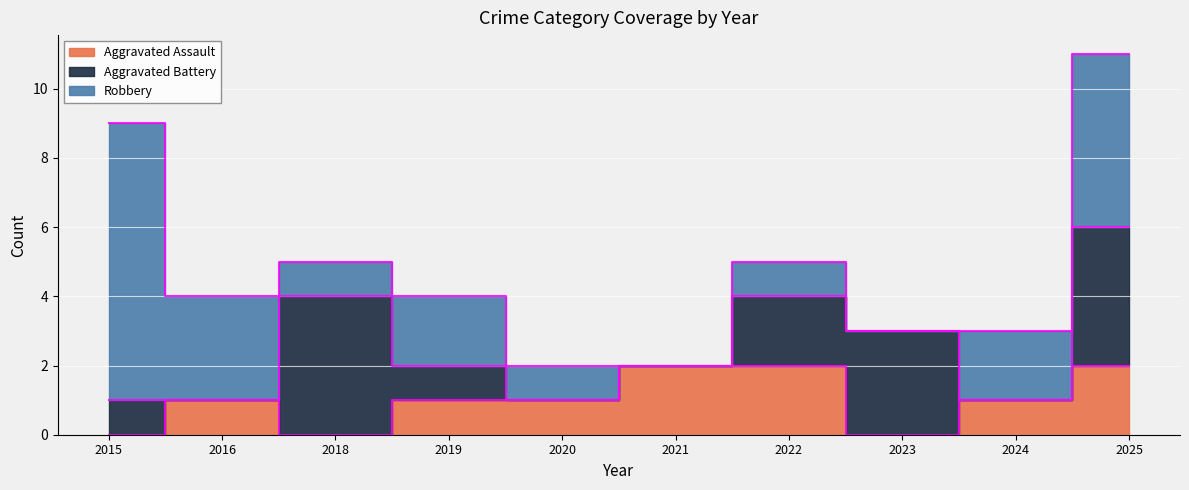

List the labels in order of Aggravated Assault value, largest first.

2021, 2022, 2025, 2016, 2019, 2020, 2024, 2015, 2018, 2023